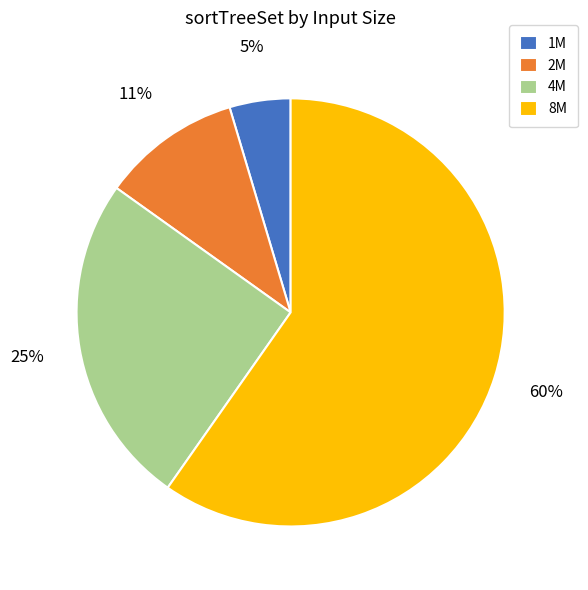

How many slices are in this pie chart?

4